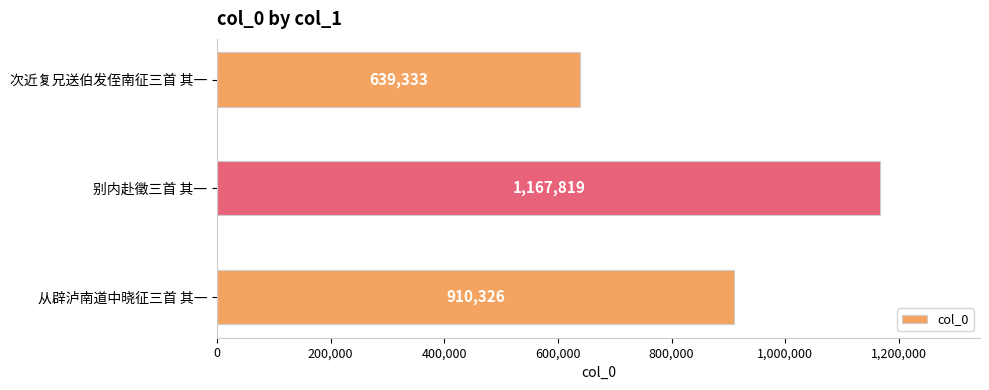

How many series are shown in this chart?

1